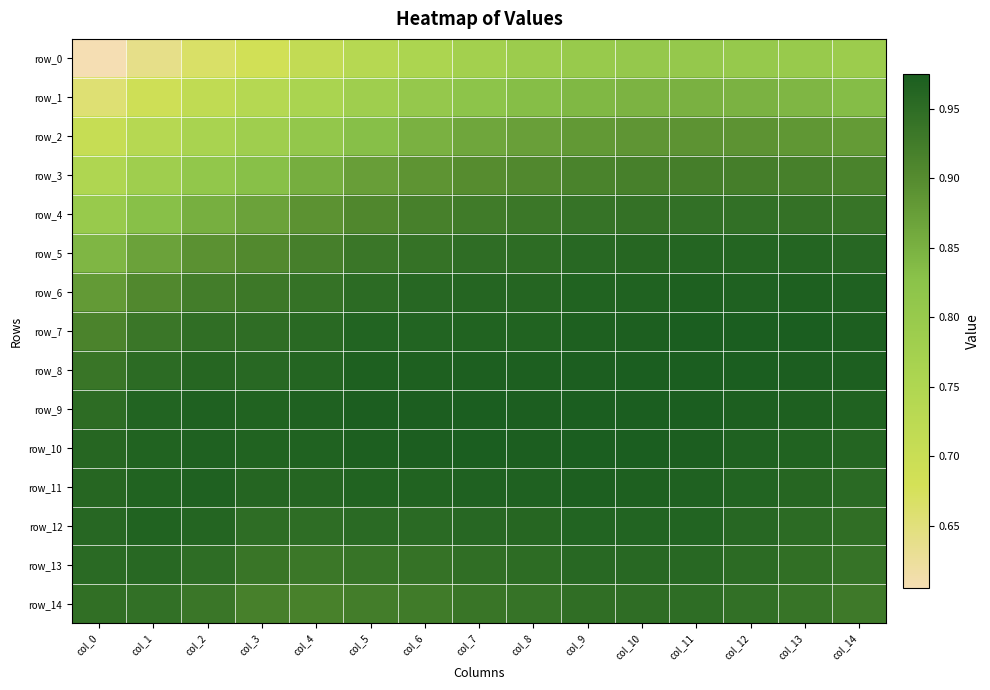

The value of row_1 at col_7 is 0.3. True or false?

False